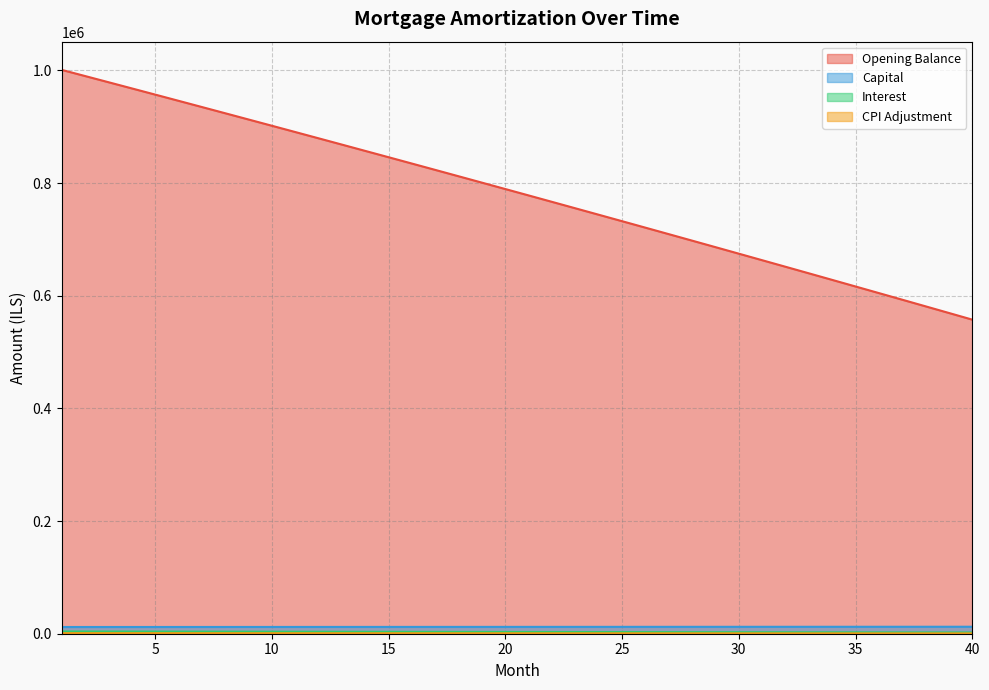

True or false: opening_balance has more than 1 points higher than both neighbors.

False